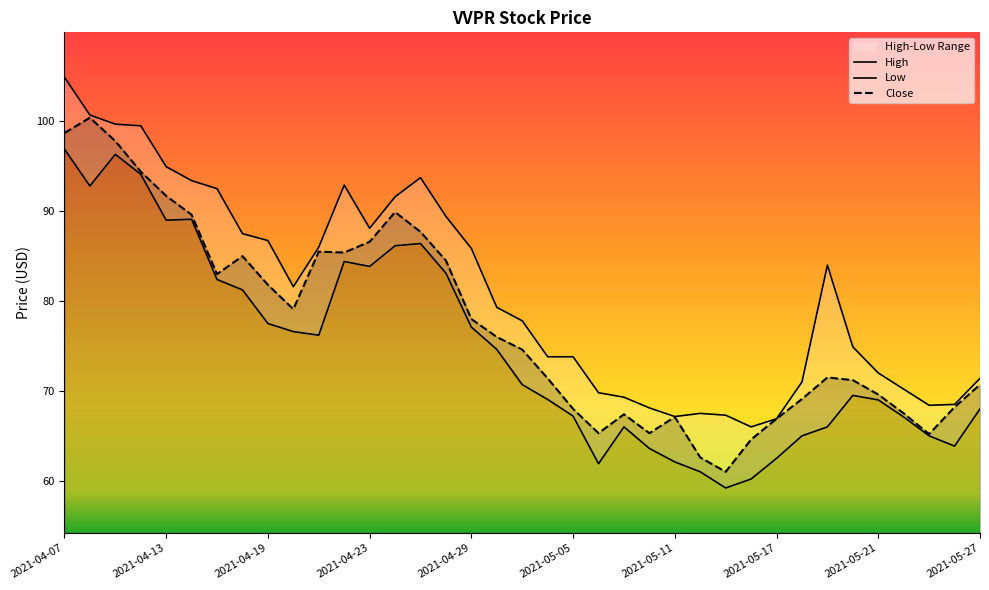

How many interior local peaks does the High series have?

4